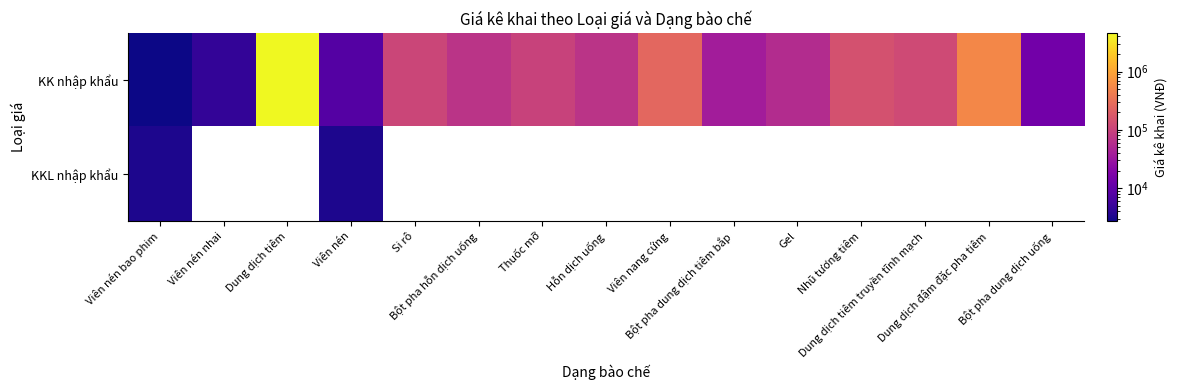

How many values in KKL nhập khẩu are above zero?

2